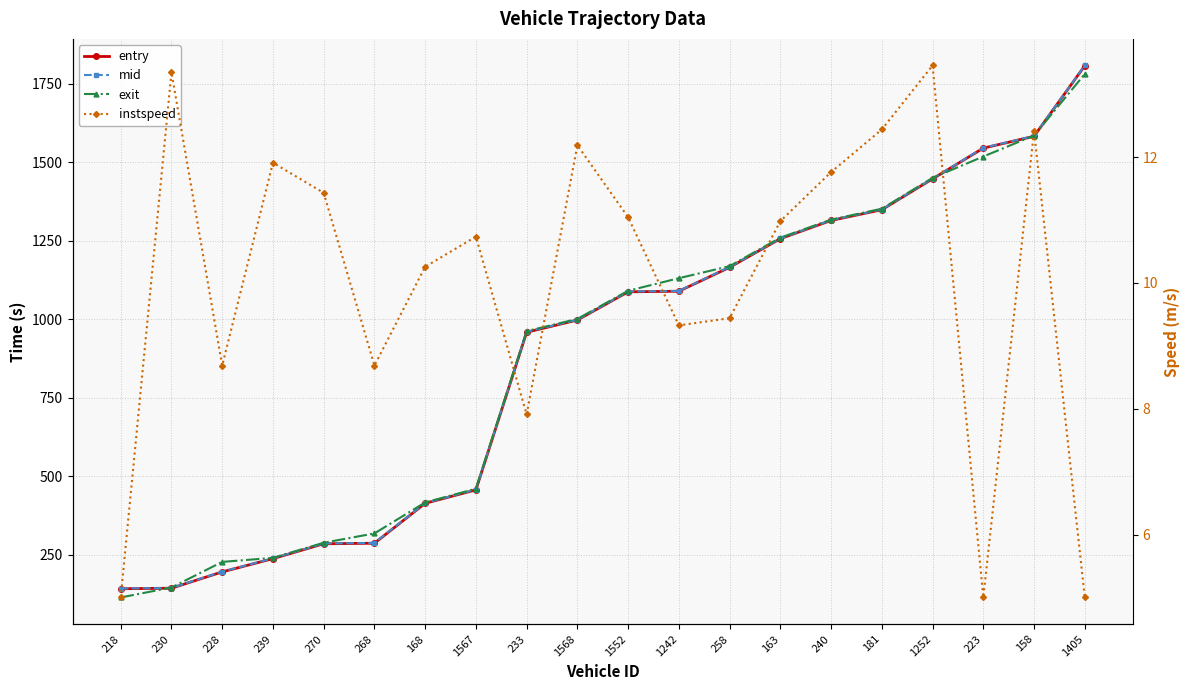

What is the difference between the maximum and second lowest values in the mid series?

1662.4